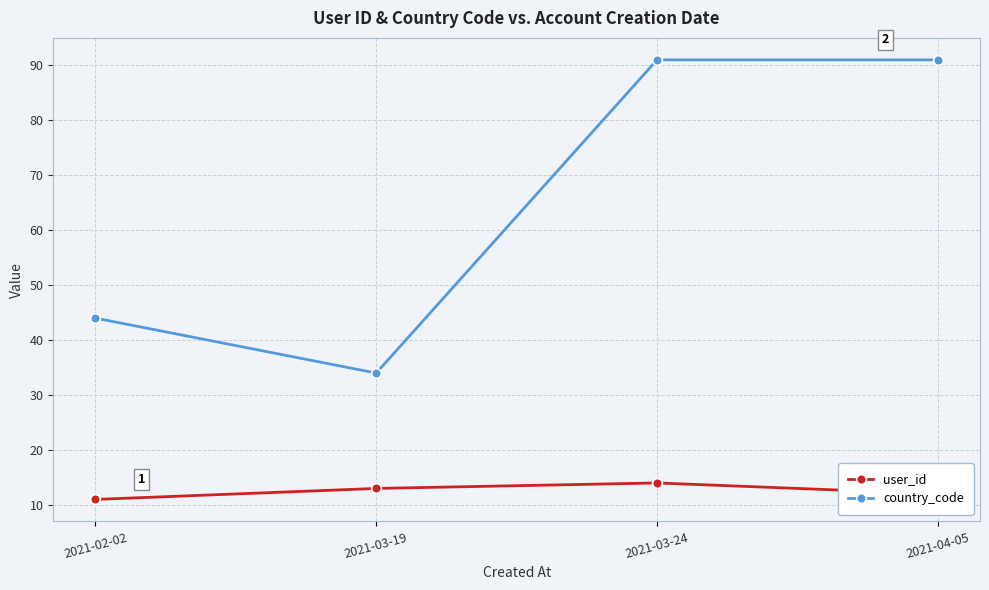

True or false: country_code and user_id intersect in this chart.

False